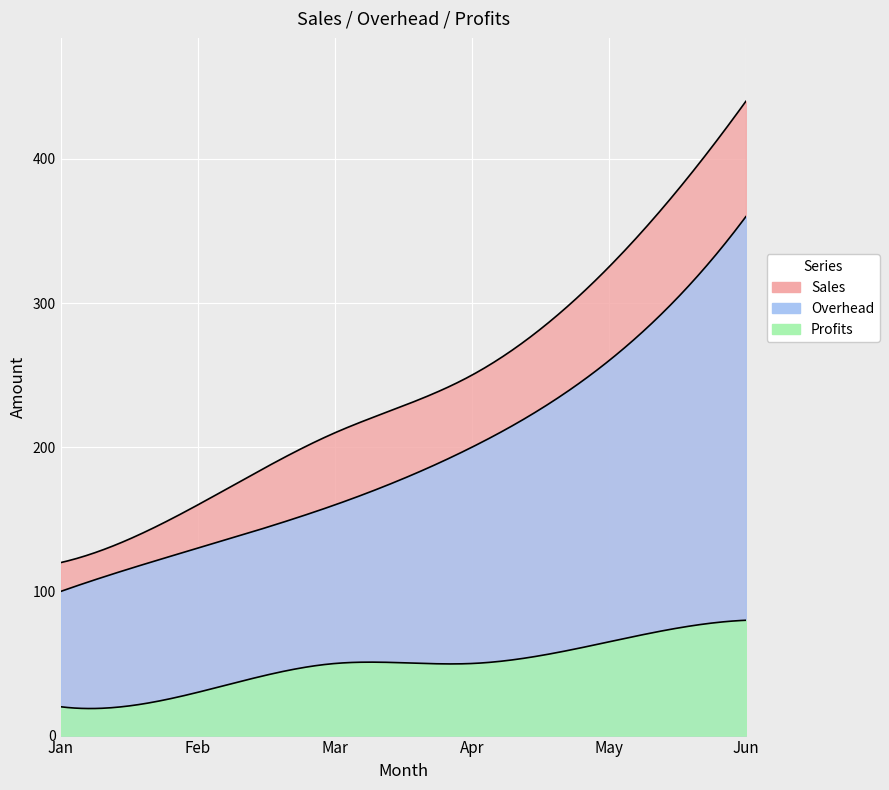

The Sales series shows 106 at Mar. True or false?

False